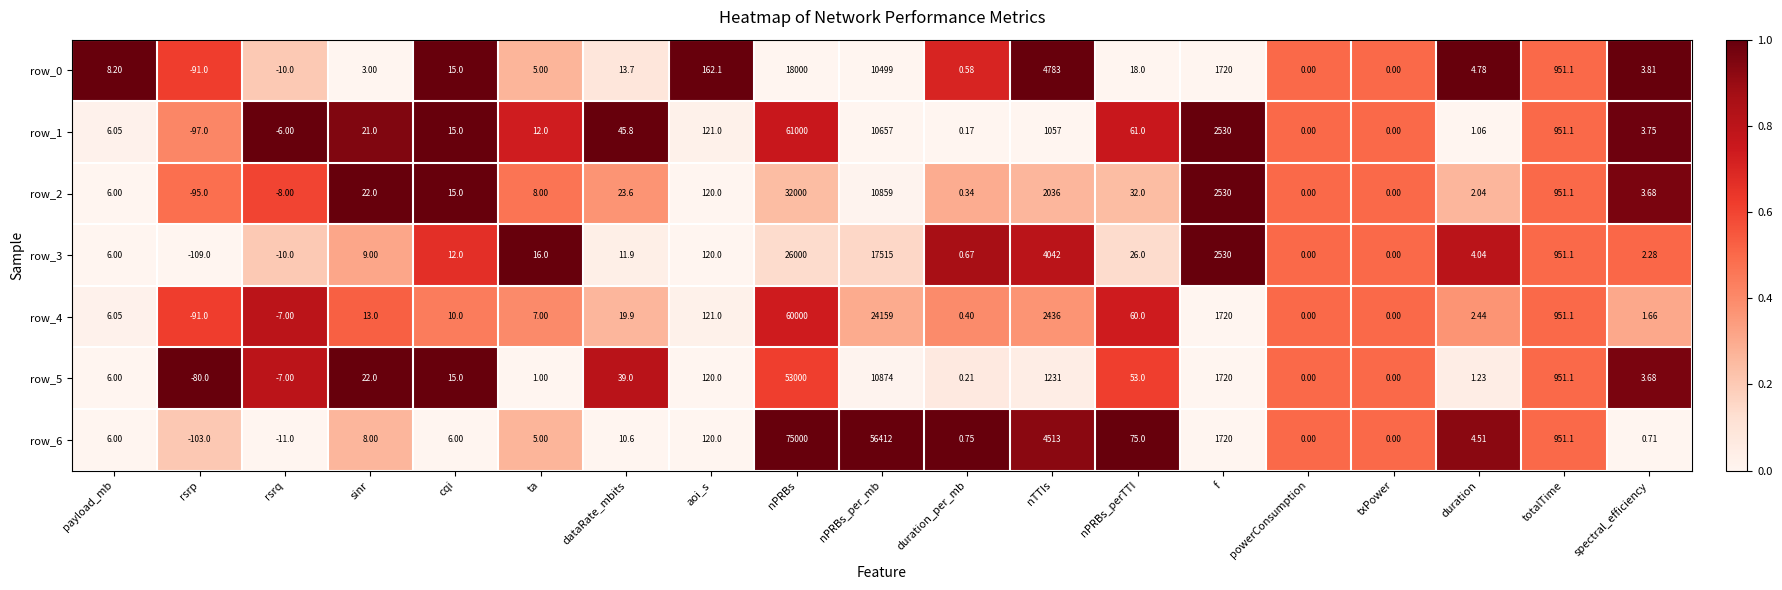

How many values in the row_4 series are below 10?

9